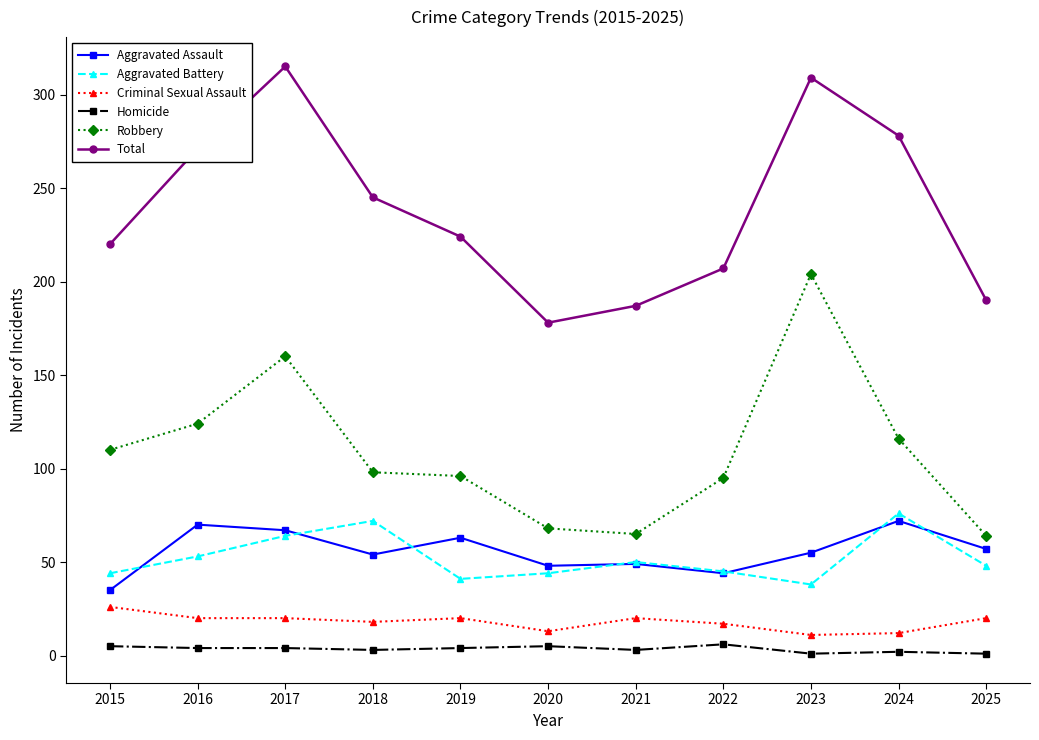

Where is Robbery nearest to the value 134?

2016